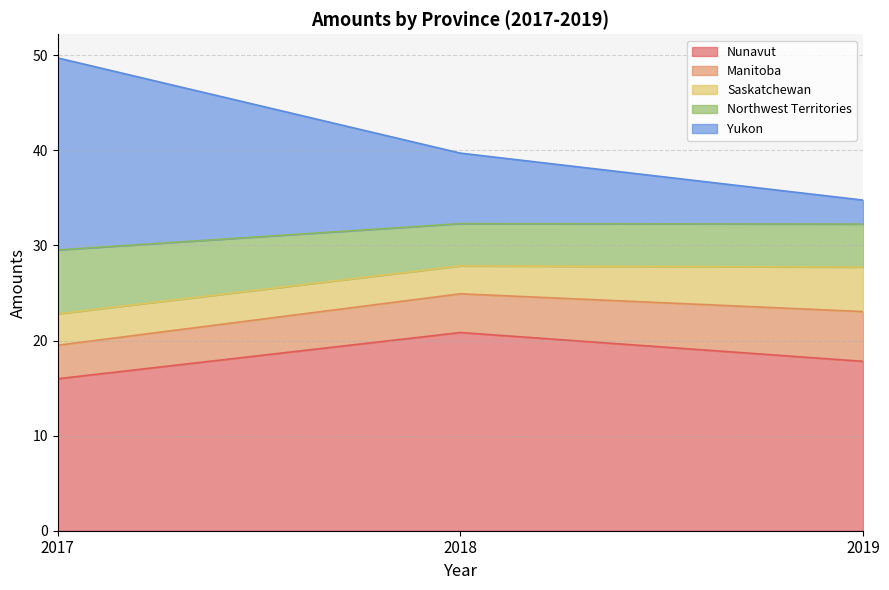

Rank the categories by Nunavut value from lowest to highest.

2017, 2019, 2018